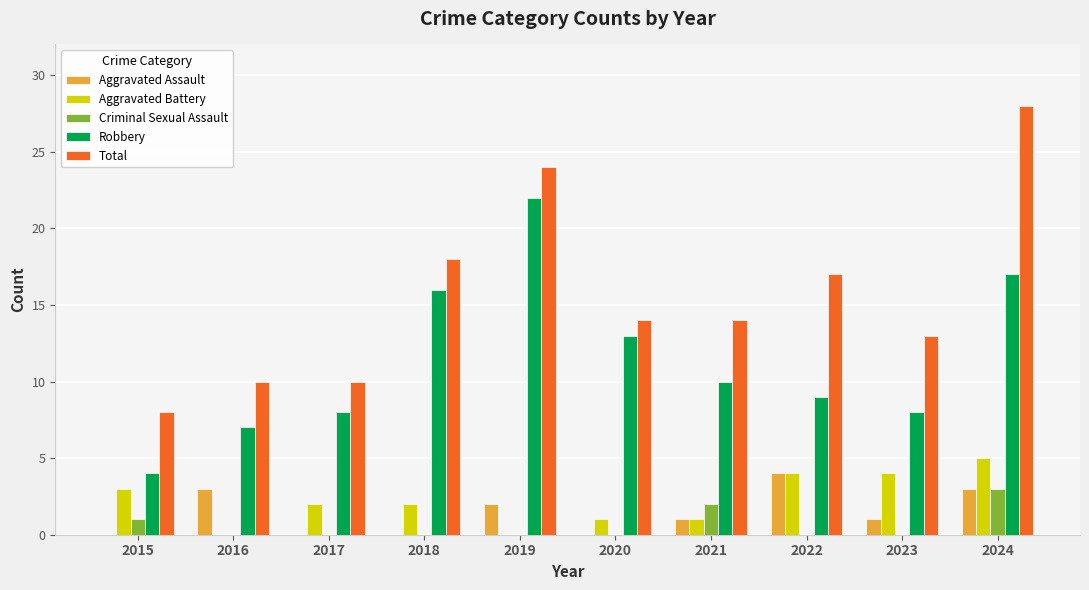

The value of Aggravated Assault at 2015 is 0. True or false?

True